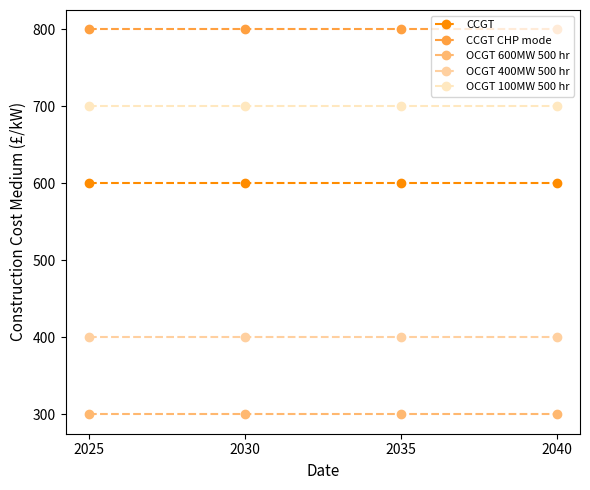

What is the difference between the highest and lowest values at 2025?

500